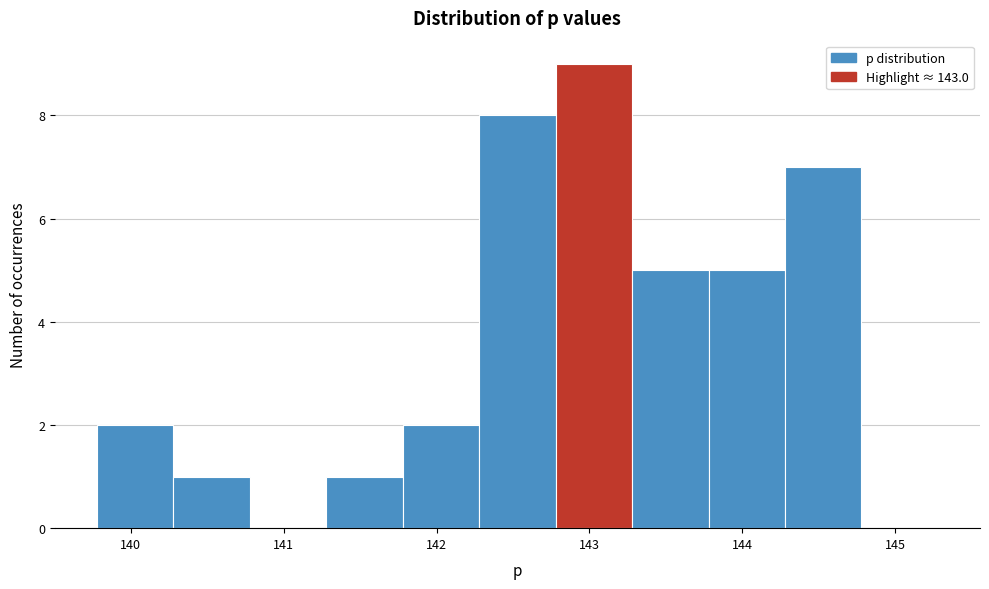

What is the height of the bar covering 144.3 to 144.8 on the x-axis? Neither the bar edges nor the heights are printed on the chart, so give them approximately, as read against the axes.

7